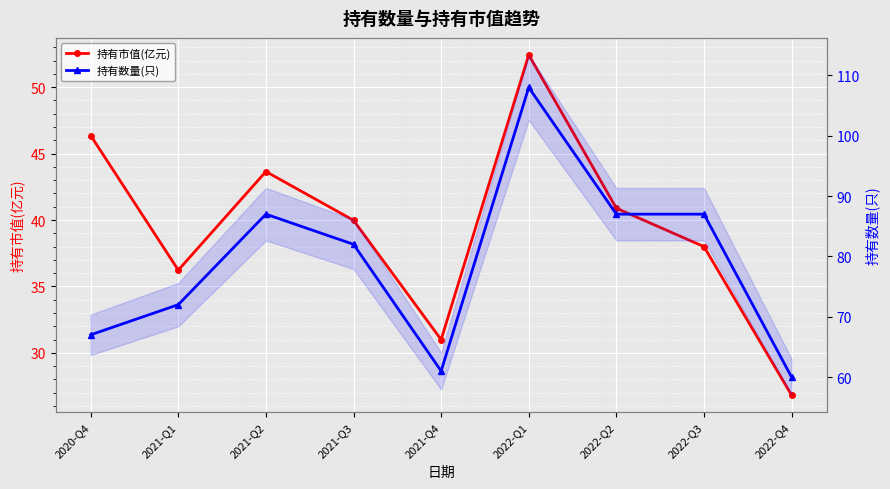

Is it true that 持有市值(亿元) equals 11.7 at 2022-Q2?

False